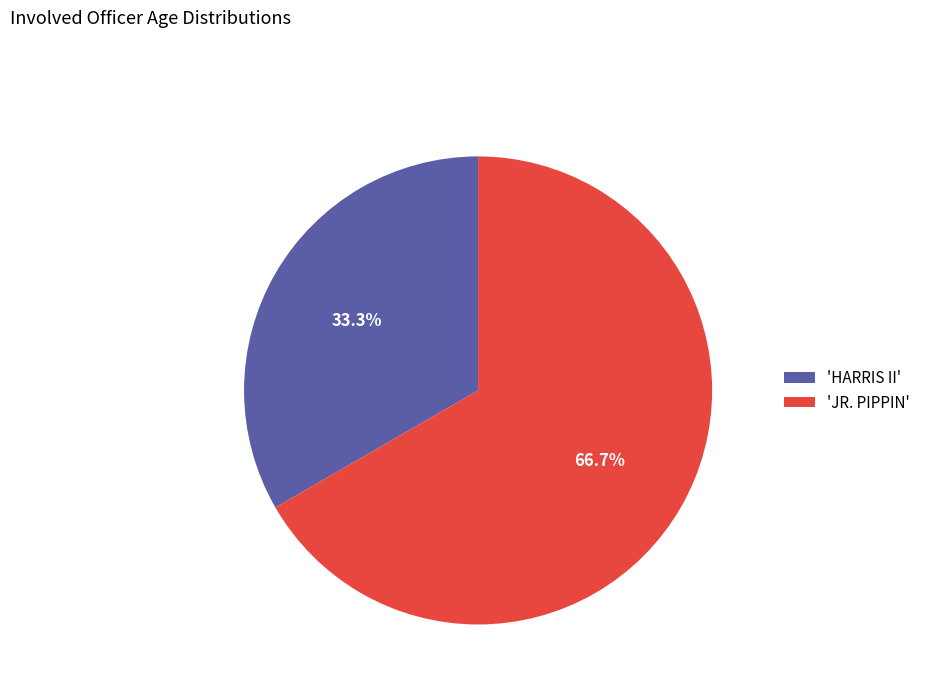

Is the sum of 'HARRIS II' and 'JR. PIPPIN' greater than half?

Yes